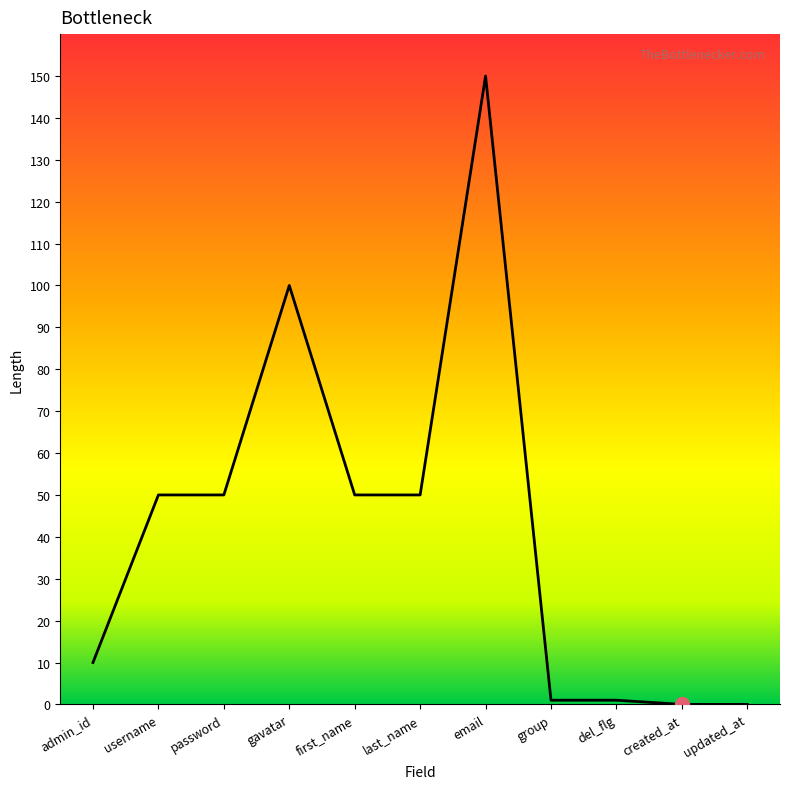

Reading left to right, what are all the values shown in this chart?

admin_id=10	username=50	password=50	gavatar=100	first_name=50	last_name=50	email=150	group=1	del_flg=1	created_at=0	updated_at=0